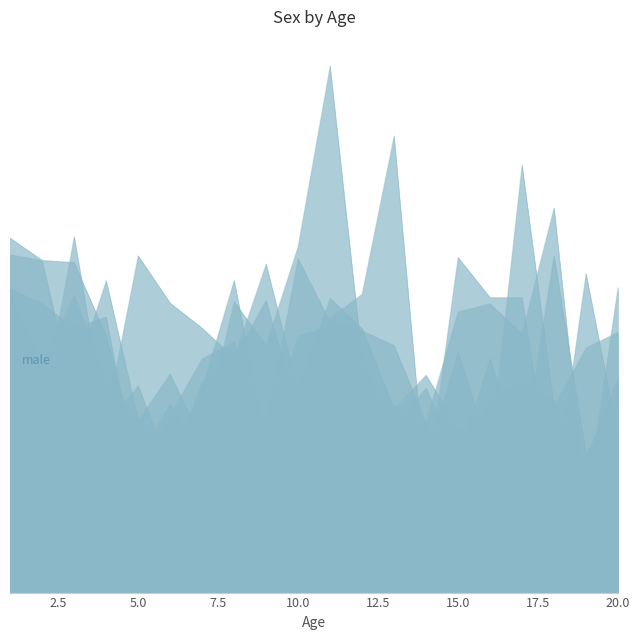

Is the value of x1 at 20 greater than the value of x3 at 7?

No